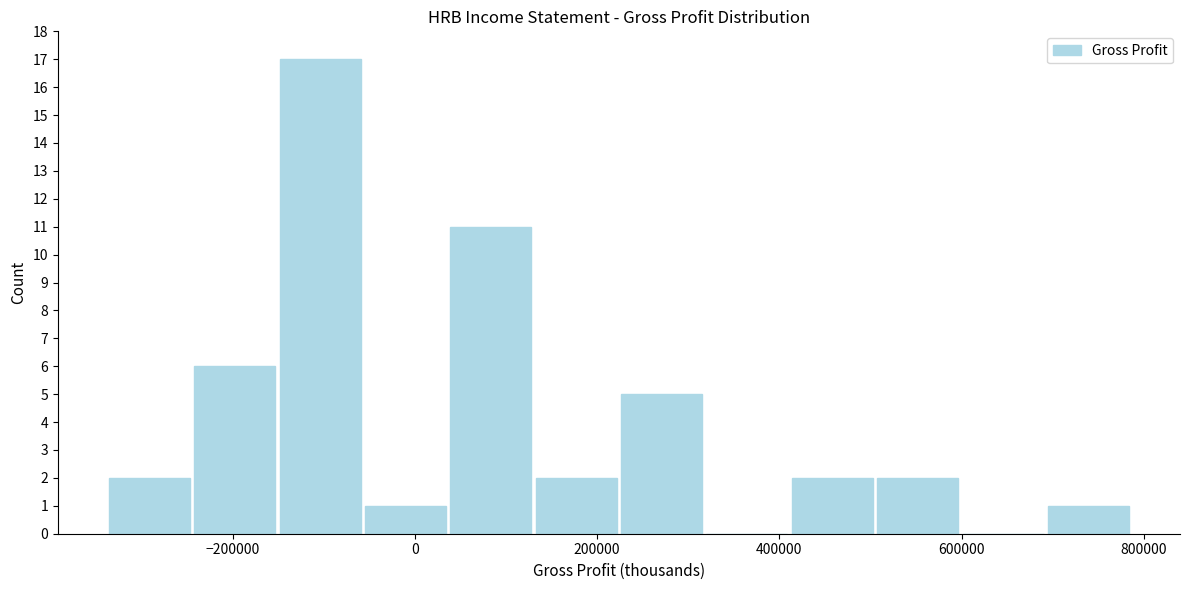

Which range on the x-axis has the tallest bar?

-160000 to -60000